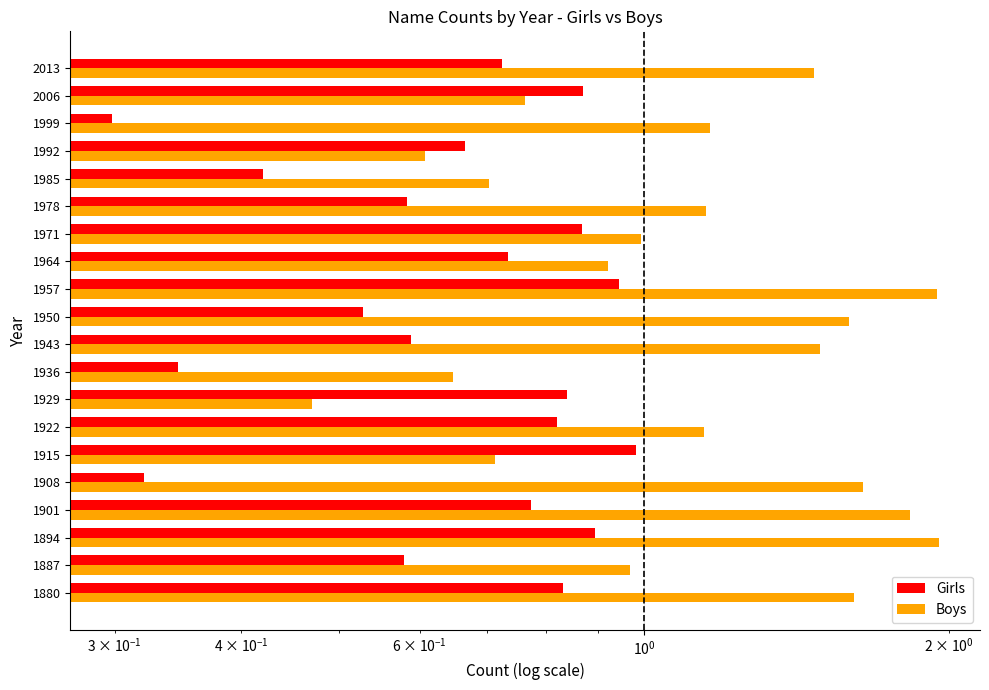

At how many categories does at least one series exceed 0?

20